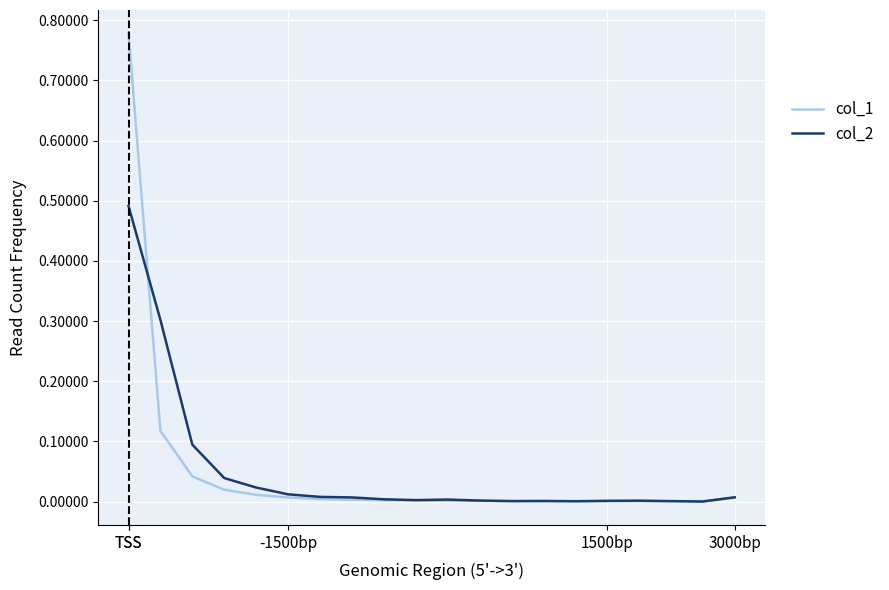

What are all the series names shown in the legend?

col_1, col_2